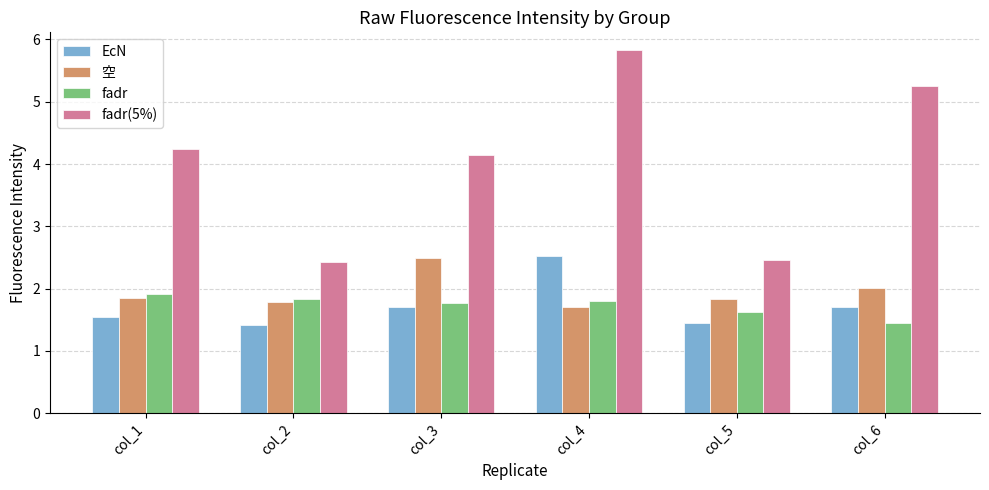

What is the average value of the 空 series?

1.9